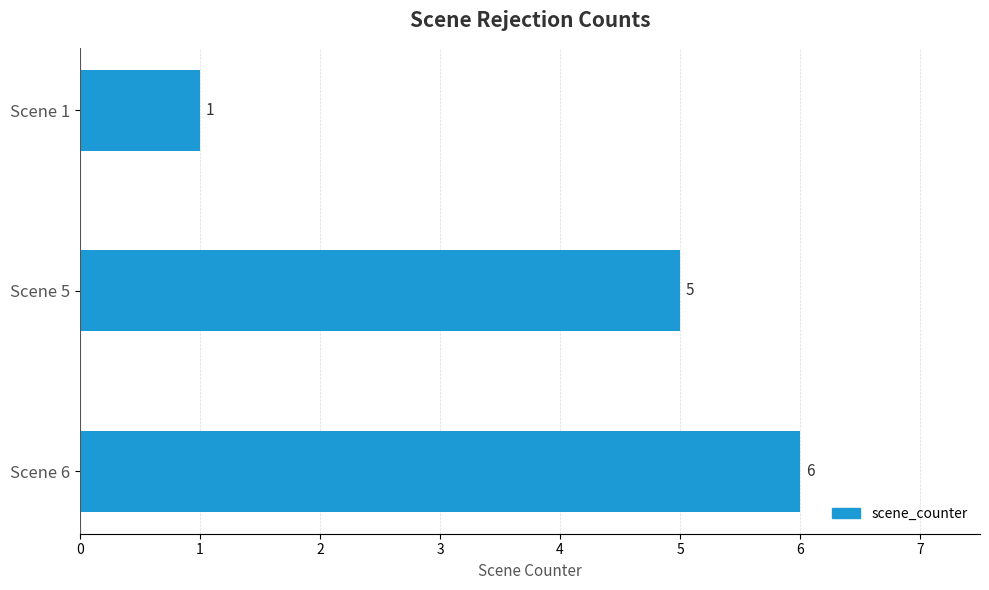

List the labels in order of value, smallest first.

Scene 1, Scene 5, Scene 6